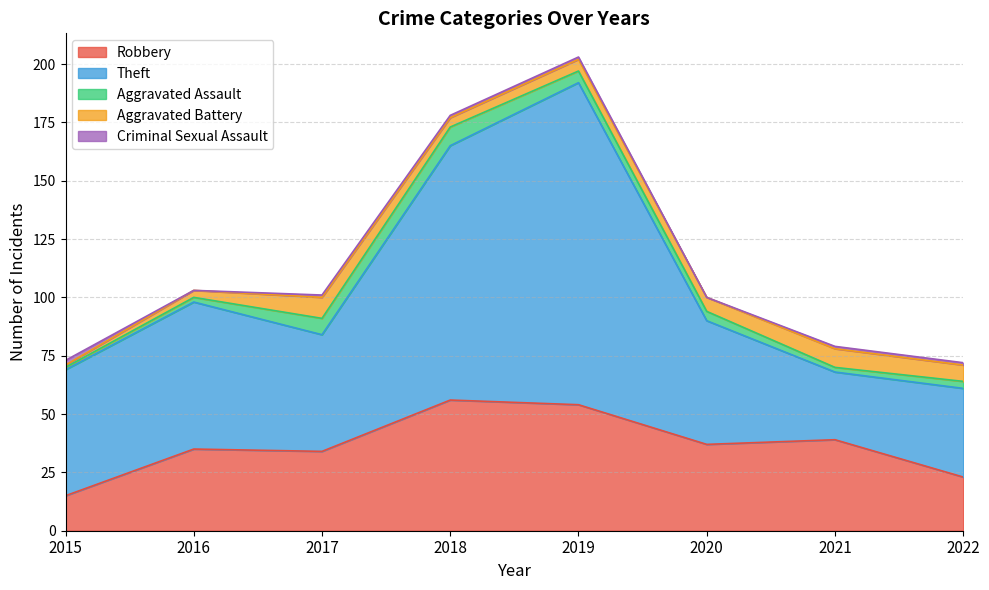

Where does the Aggravated Assault series first go above 4?

2017